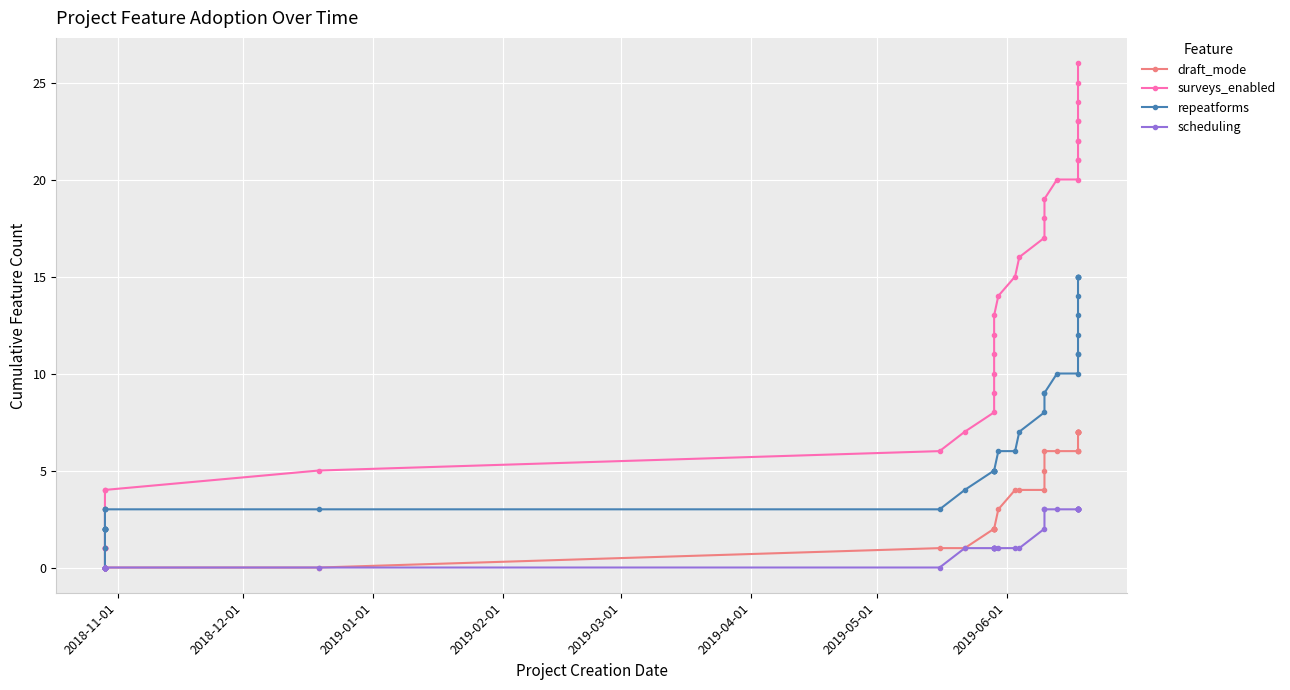

Is the value of surveys_enabled at 12 greater than the value of draft_mode at 37?

No